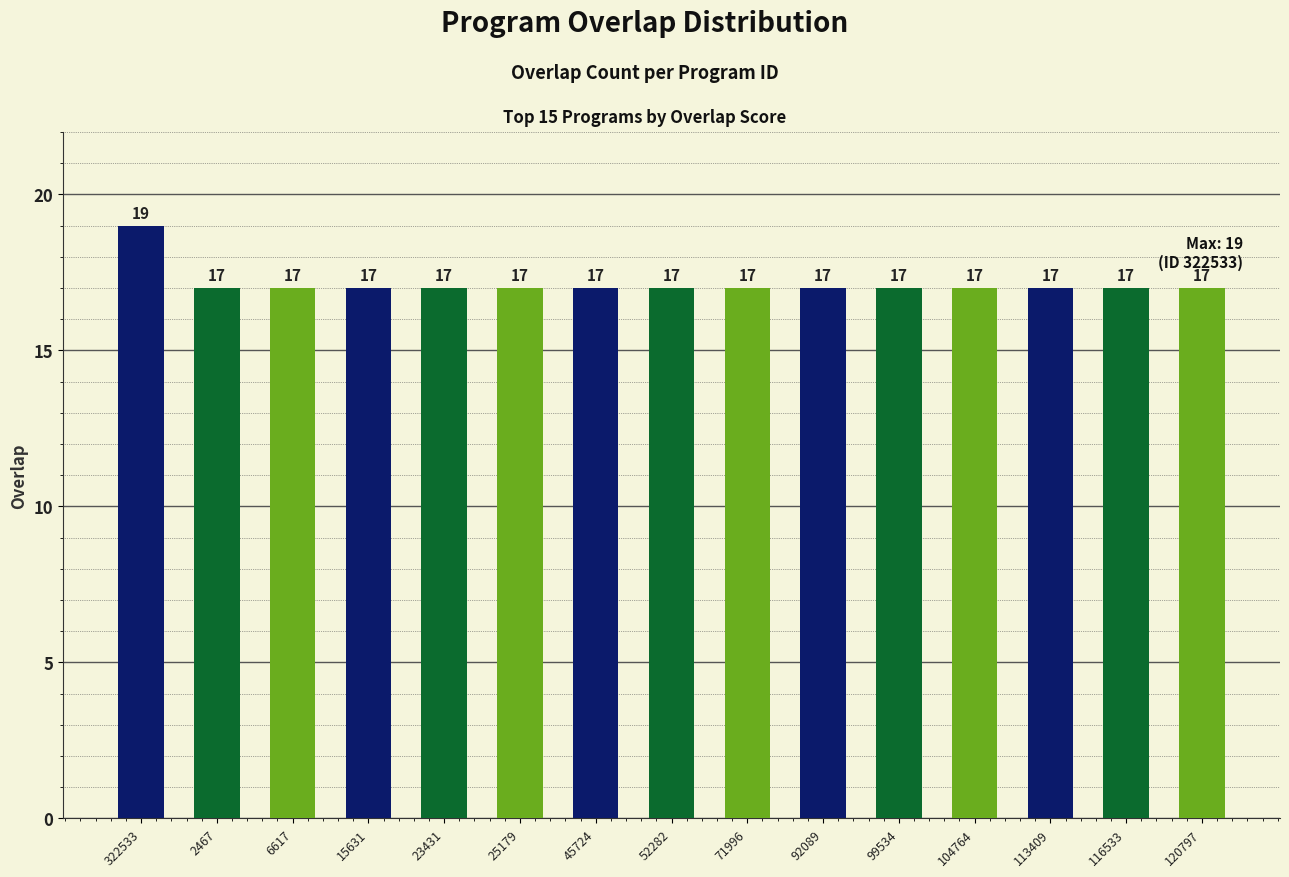

What is the label of the 12th bar from the left?

104764